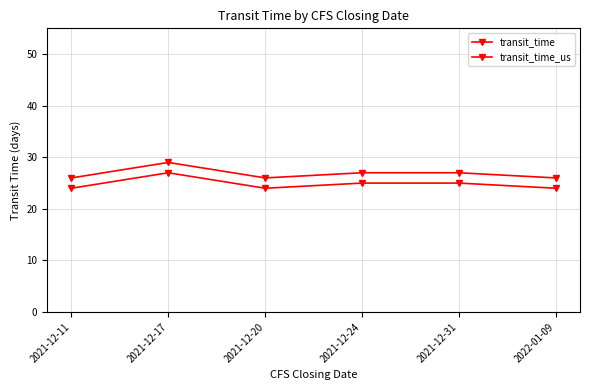

At which label is transit_time closest to 25?

2021-12-24